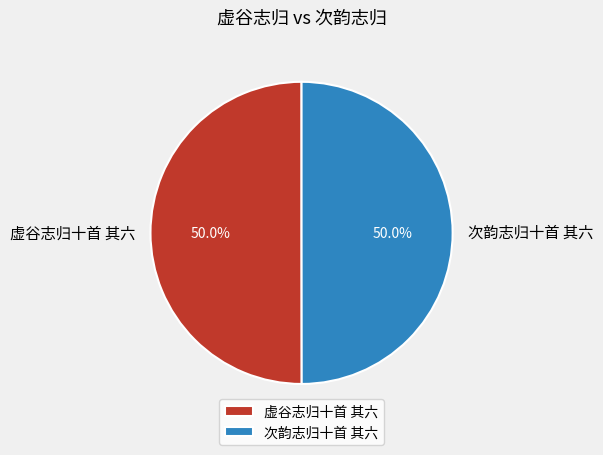

To the nearest percent, what is the average slice percentage?

50%